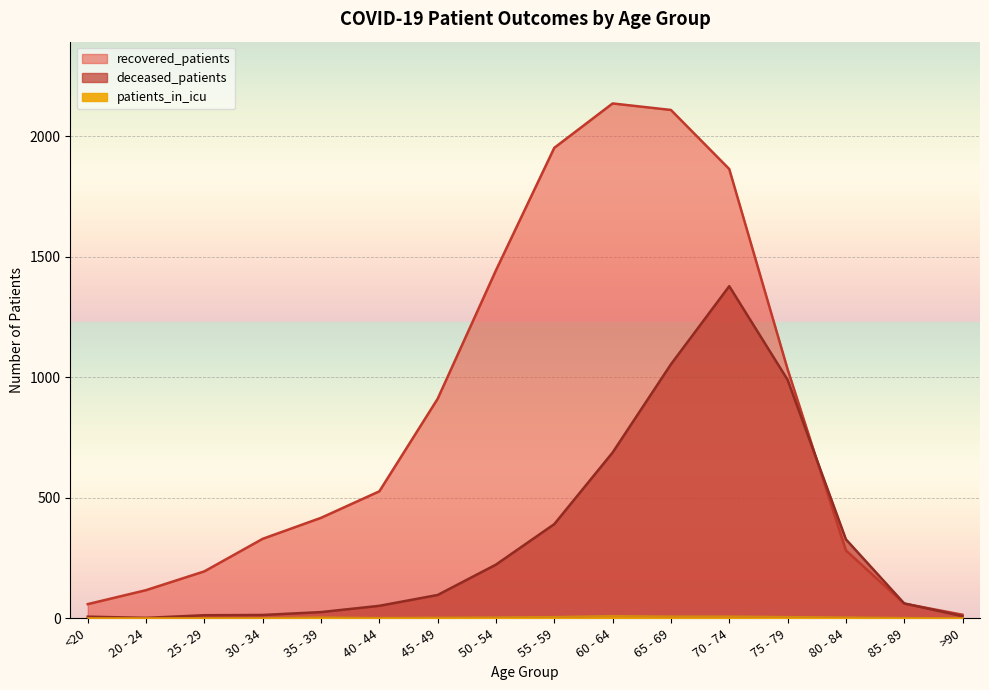

What is the label of the 6th point from the right?

65 - 69